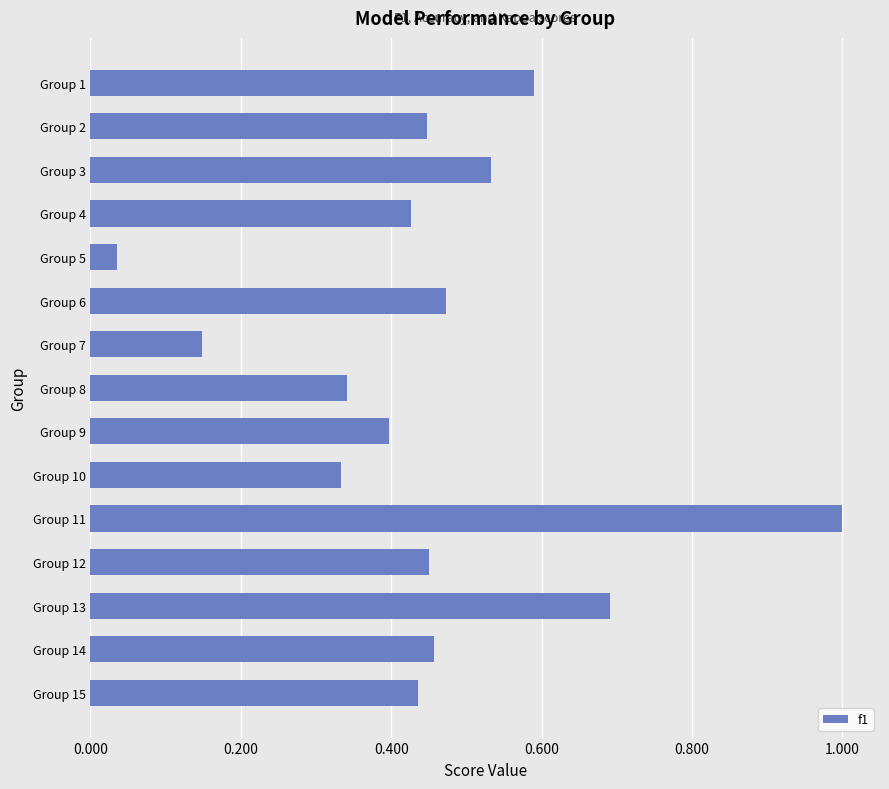

Between Group 10 and Group 3, which is larger?

Group 3